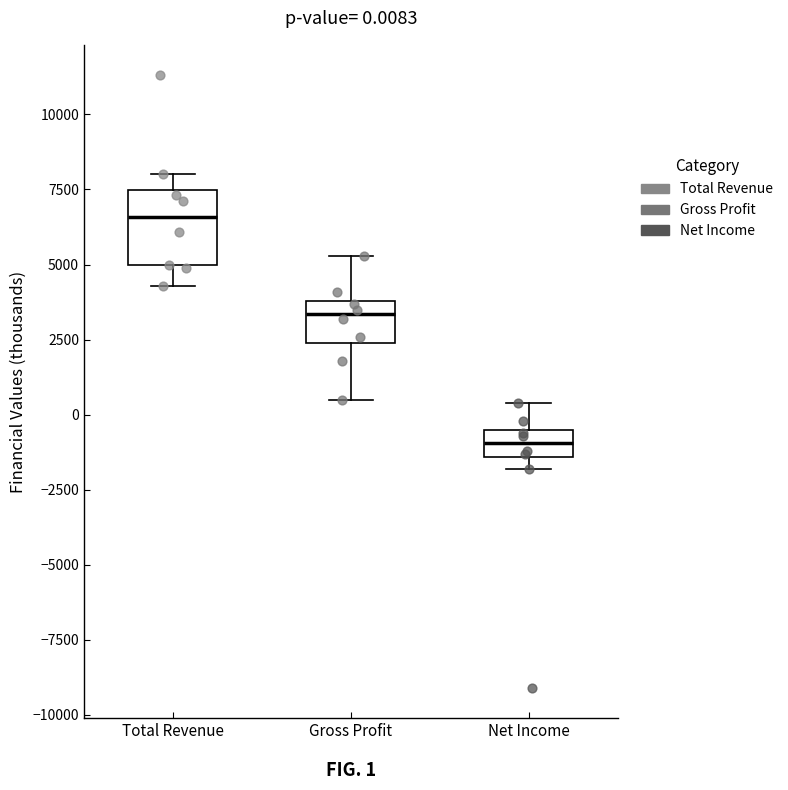

Which box is the tallest, from its lower edge to its upper edge?

Total Revenue